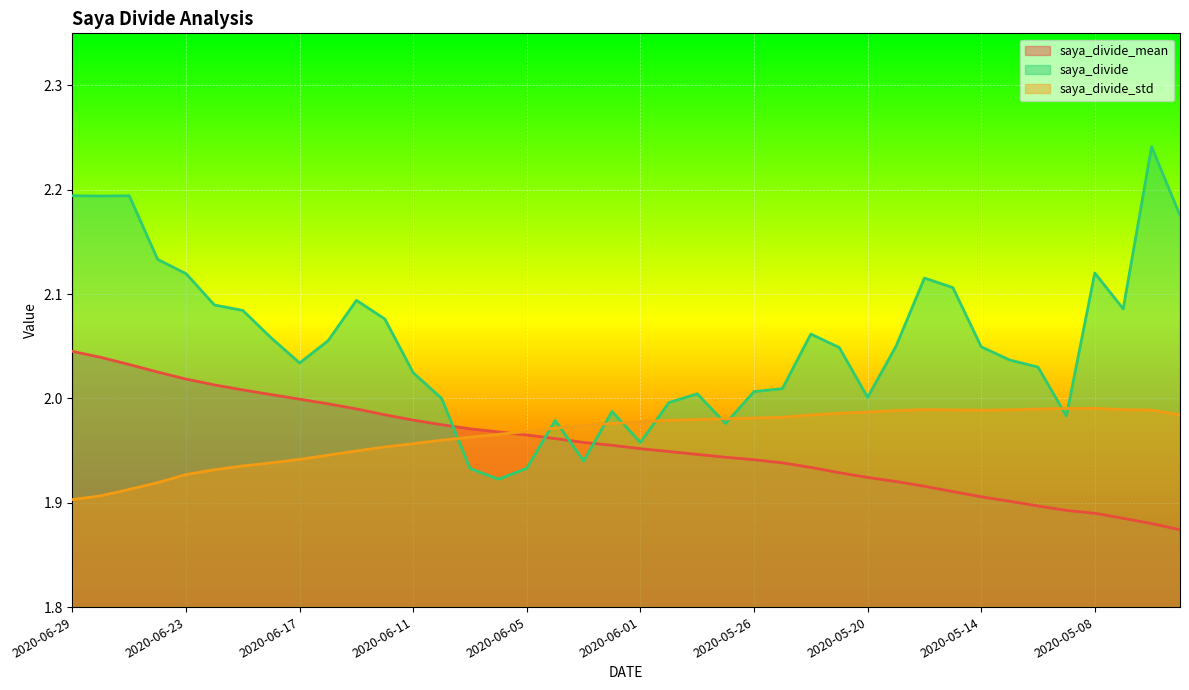

Between 2020-06-23 and 2020-06-18, which series saw the biggest shift?

saya_divide